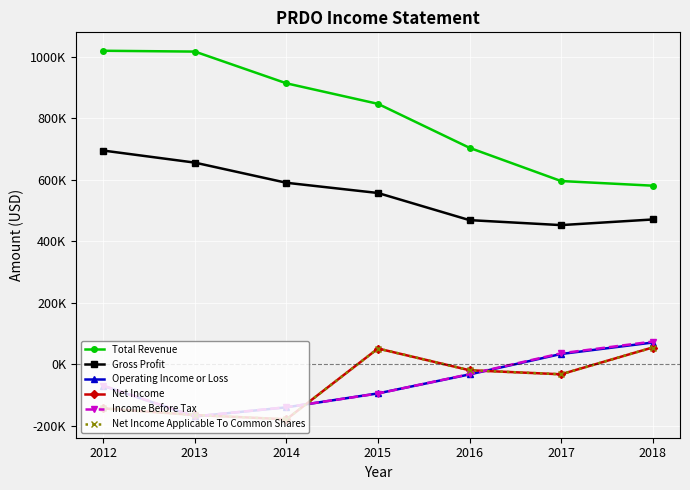

Is this an area chart (filled region under the line)?

No